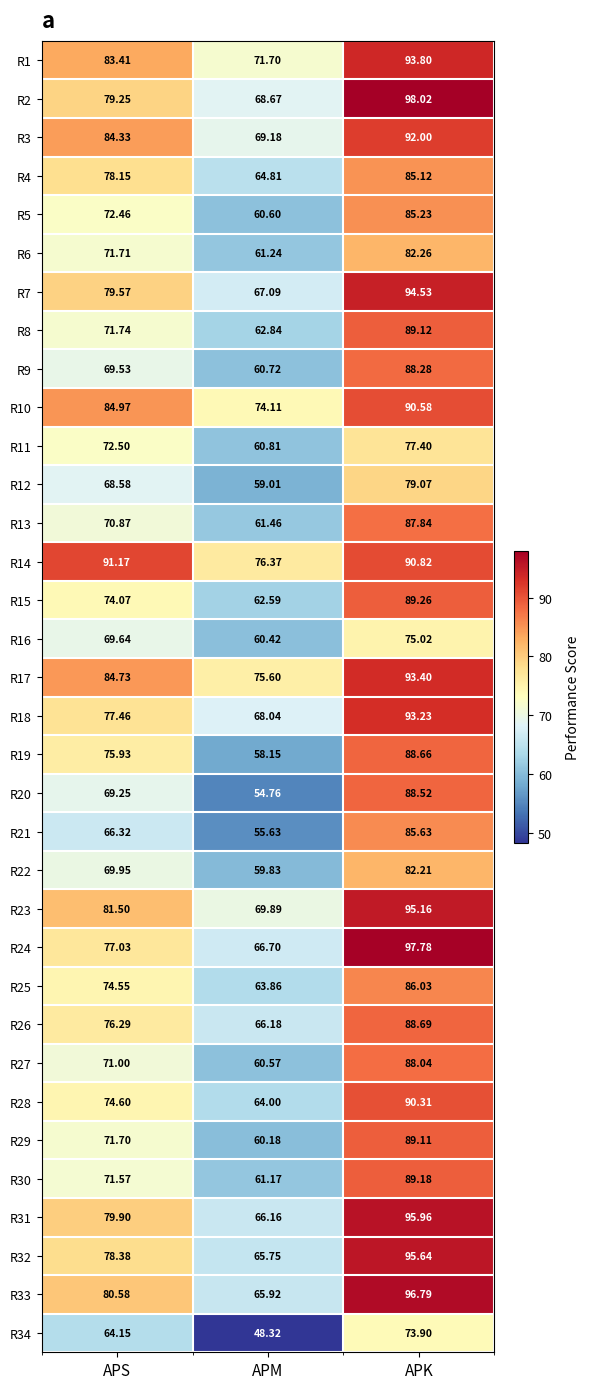

At how many categories does at least one series exceed 77?

2